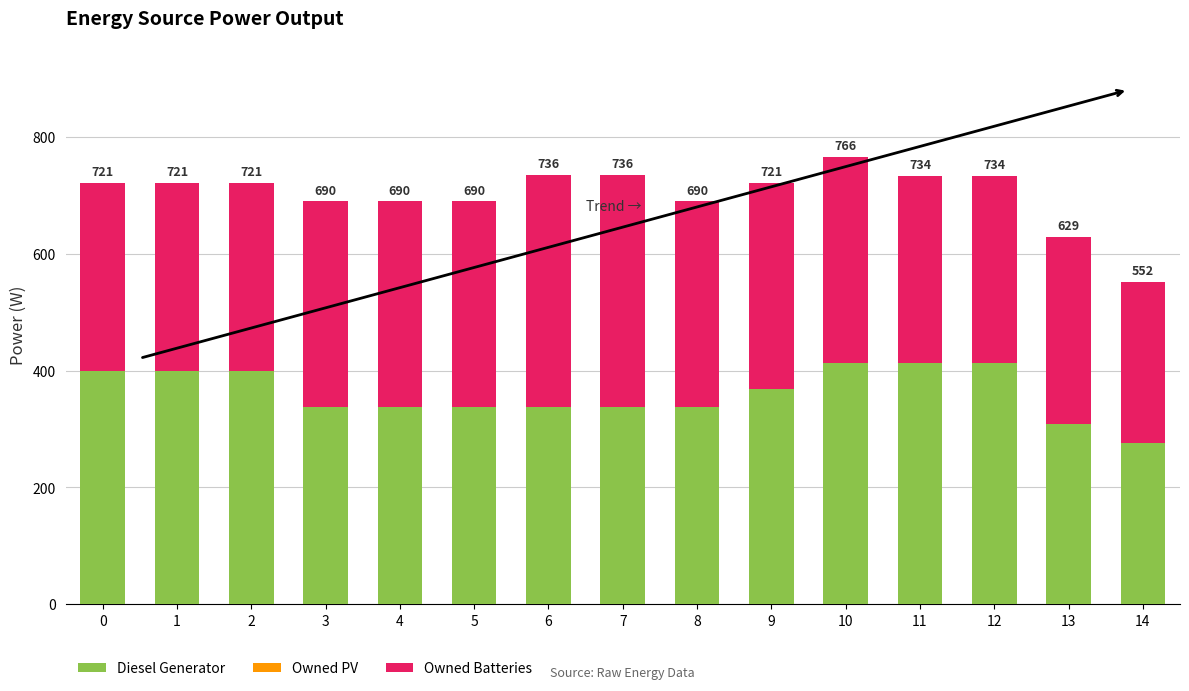

Does the chart contain any negative values?

No